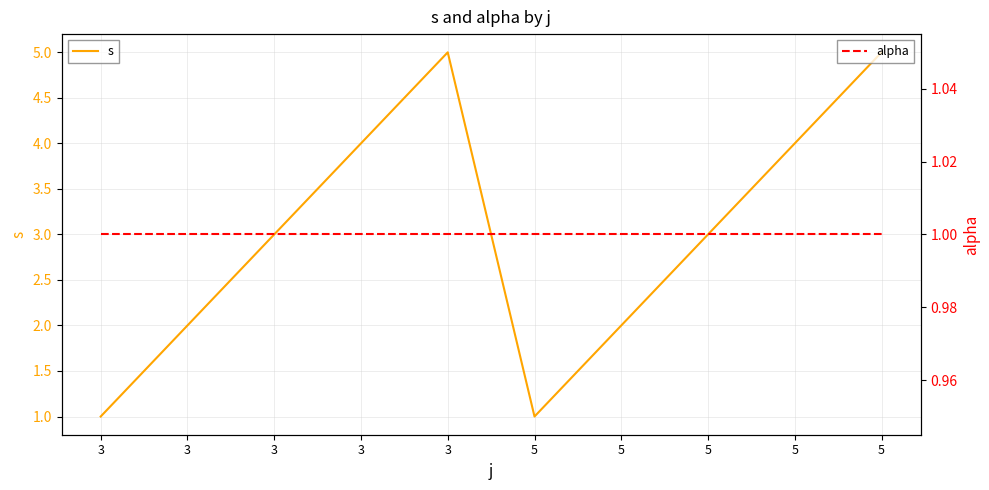

True or false: alpha and s intersect in this chart.

False